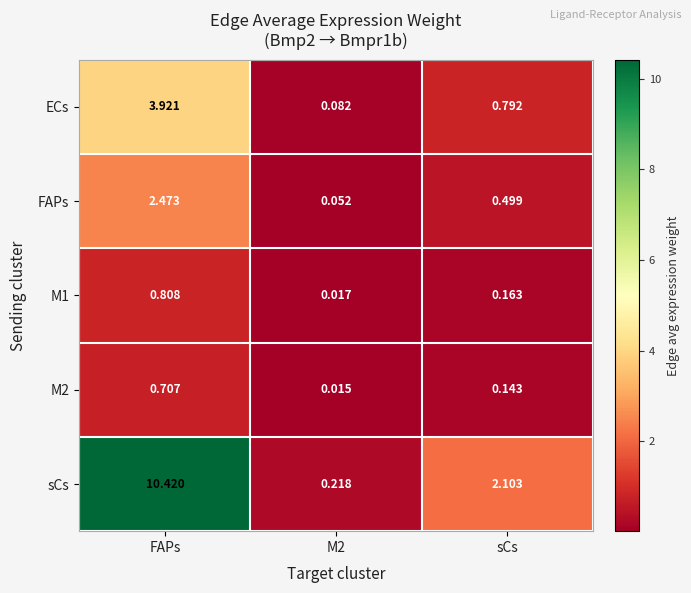

Which series has the largest range (max minus min)?

sCs